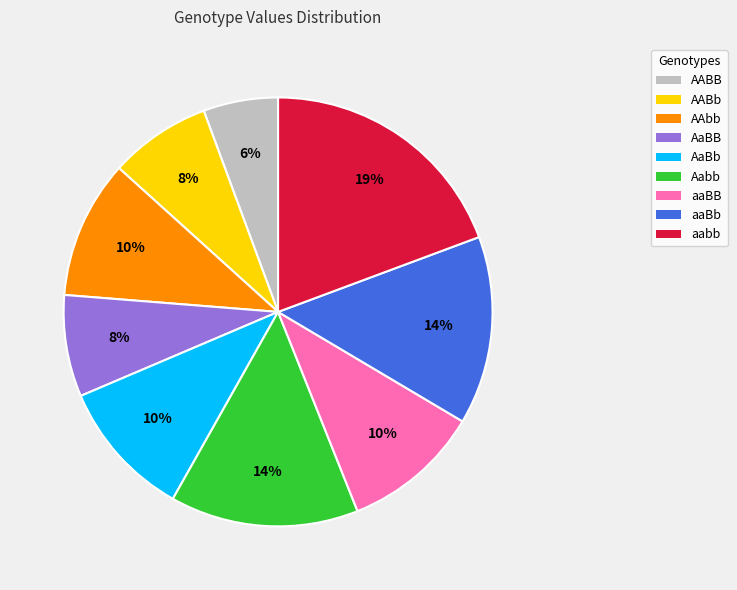

What is the smallest slice in the pie chart?

AABB